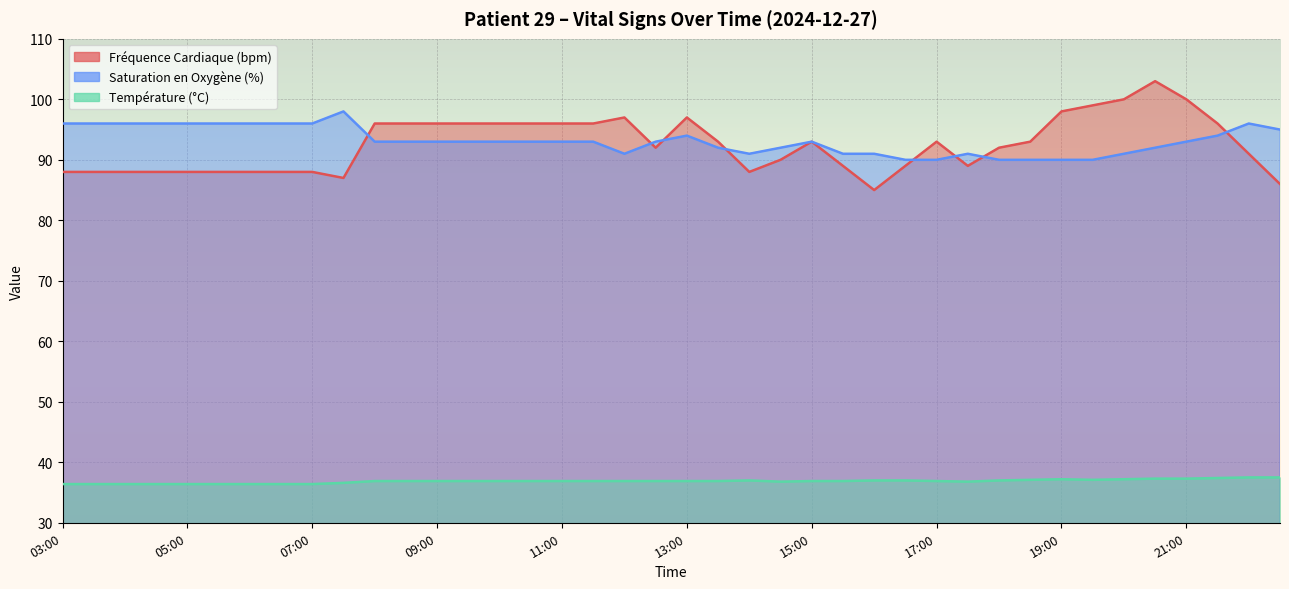

How many Saturation en Oxygène (%) values are between 91 and 96?

33